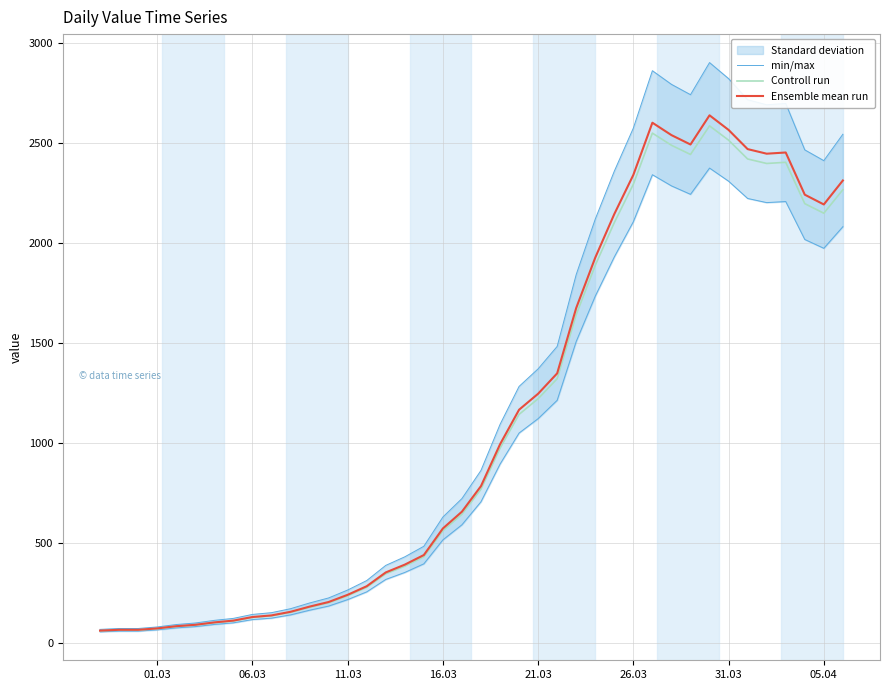

What is the value of the Ensemble mean run point at the 8th from the left?

111.0